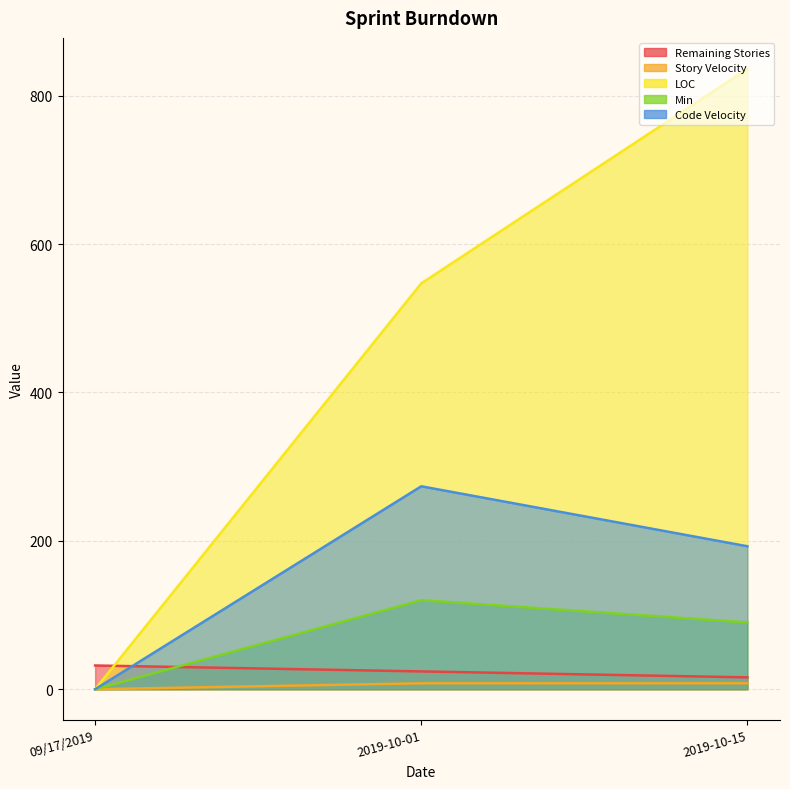

What is the greatest value displayed?

836.0